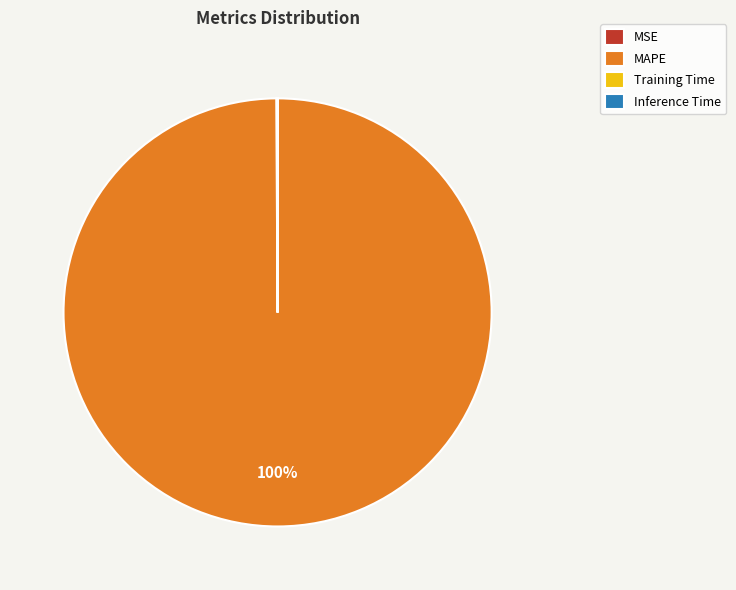

What is the largest slice in the pie chart?

MAPE